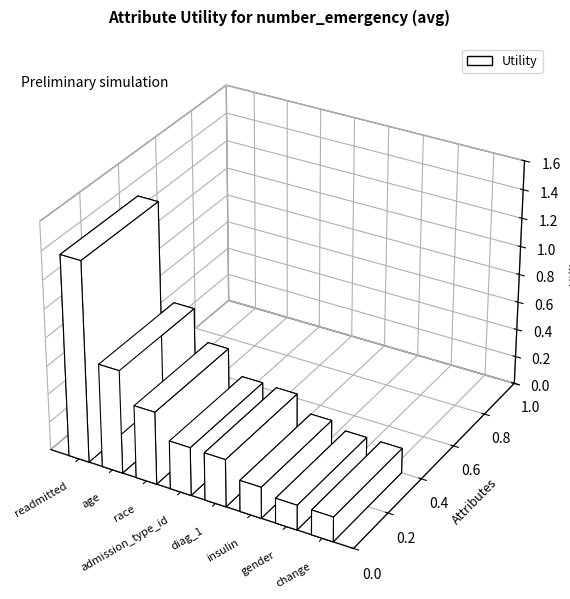

List the labels in order of value, largest first.

readmitted, age, race, admission_type_id, diag_1, insulin, gender, change